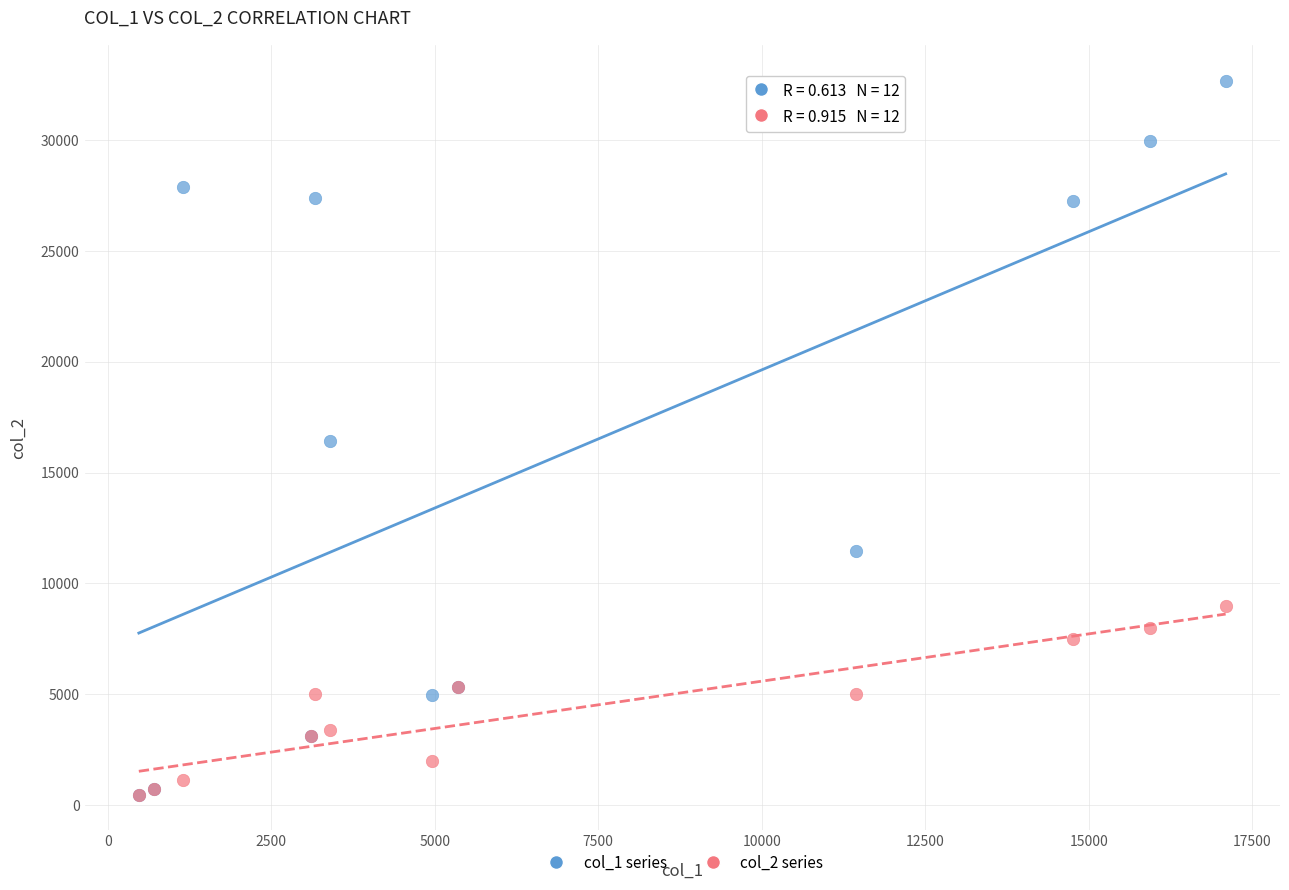

Which series contains the highest Y value?

col_1 series